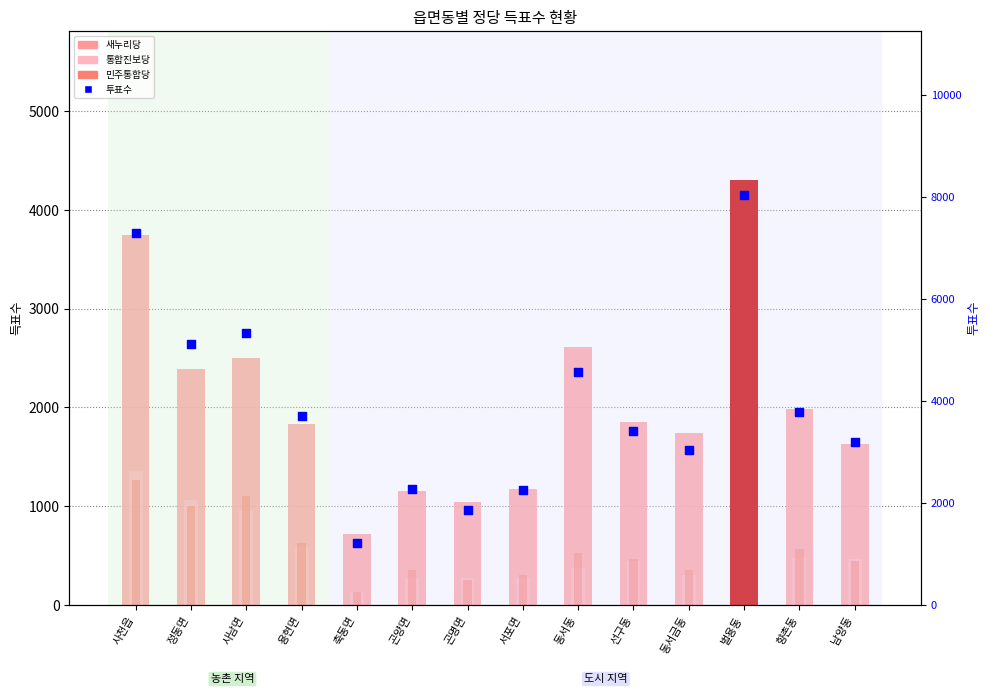

At how many categories does at least one series exceed 5258?

3